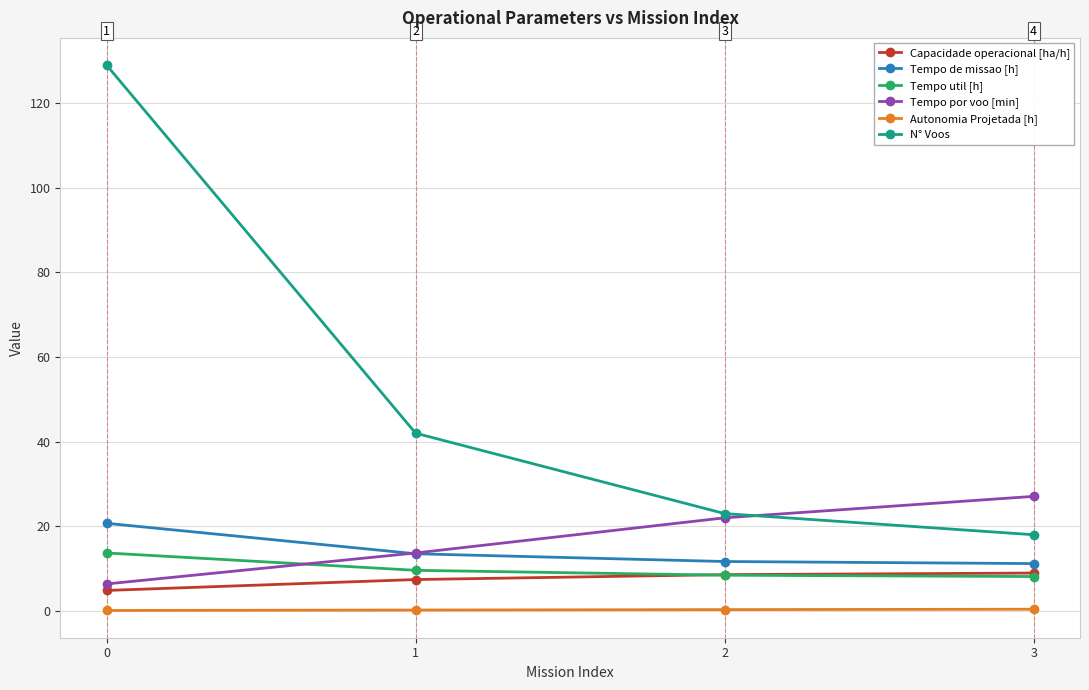

Which series has the largest range (max minus min)?

N° Voos